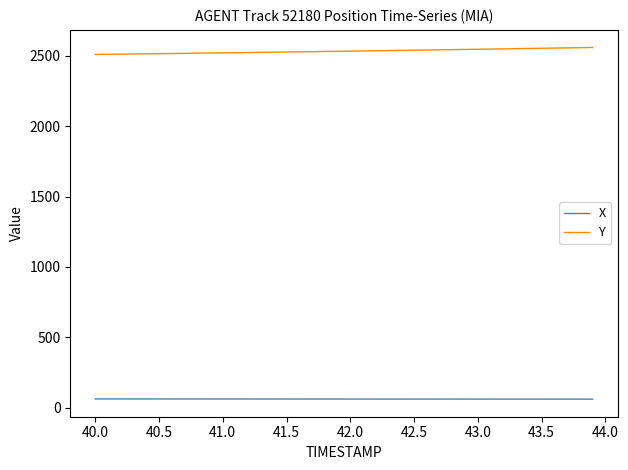

What is the maximum value shown in the chart?

2559.0